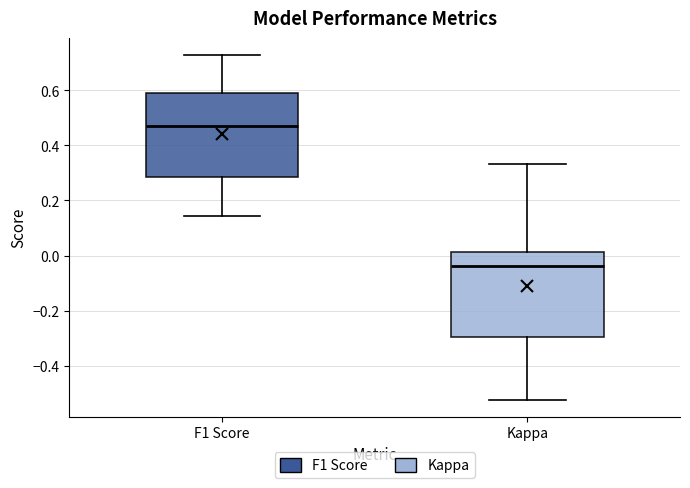

Which box has the lowest median line?

Kappa